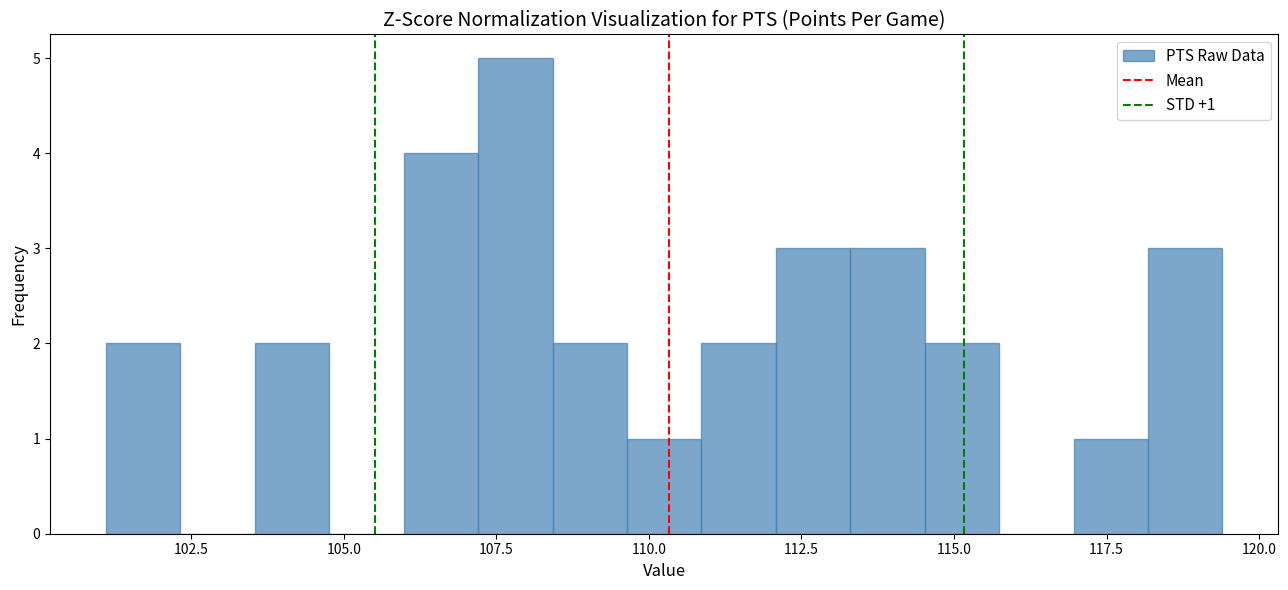

Read against the x-axis, roughly where is the centre of the tallest bar?

108.0